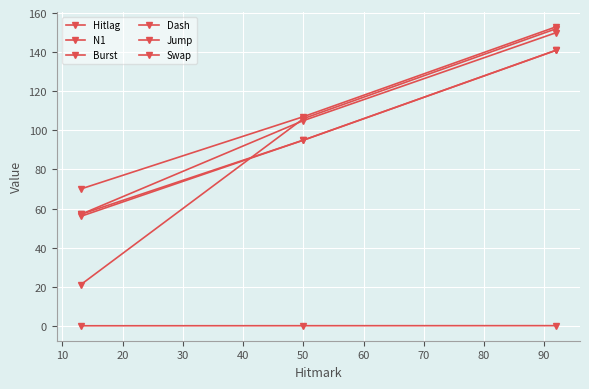

Count the number of categories in the chart.

3